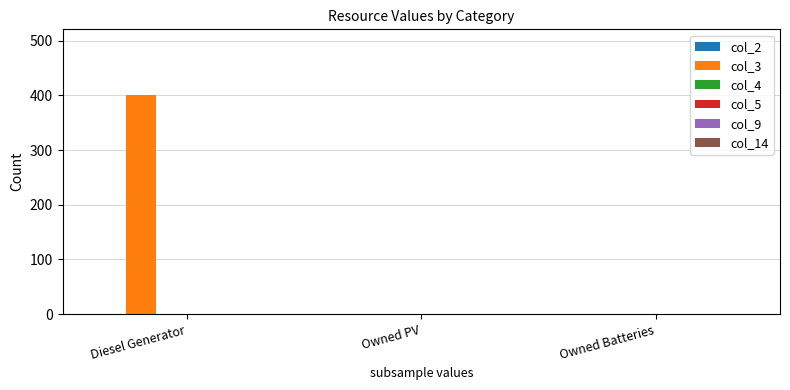

What is the greatest value displayed?

400